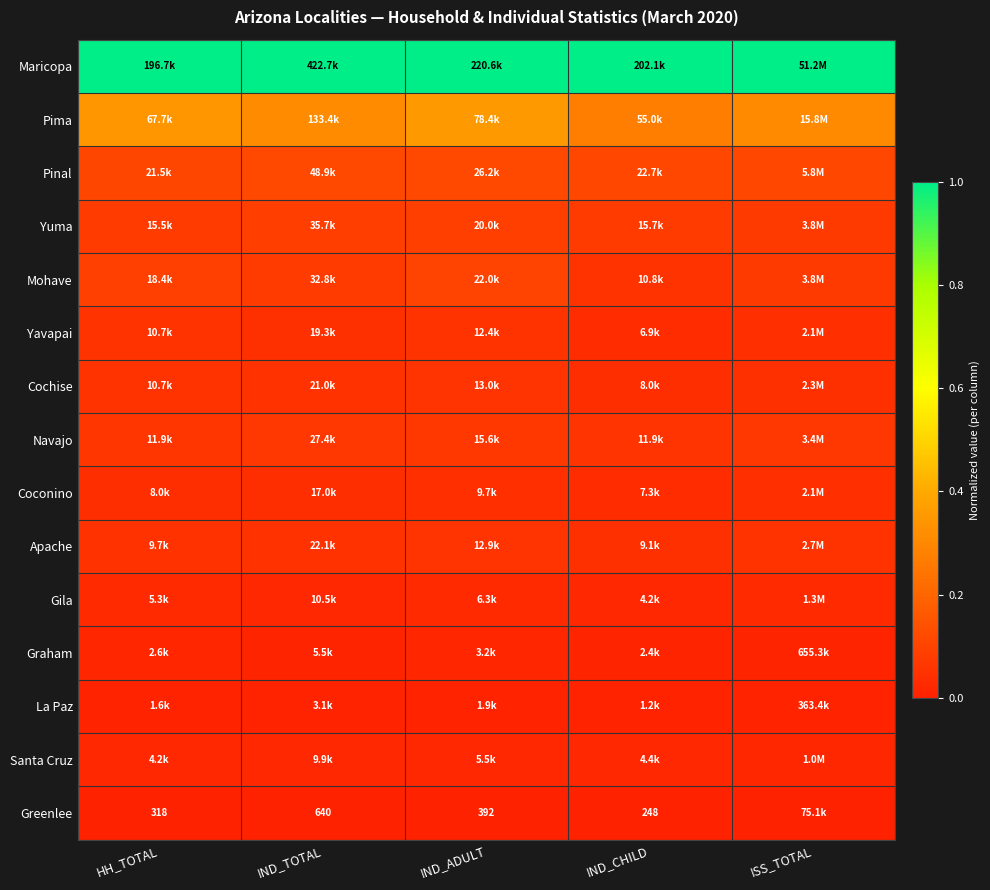

How many categories are shown in the chart?

5